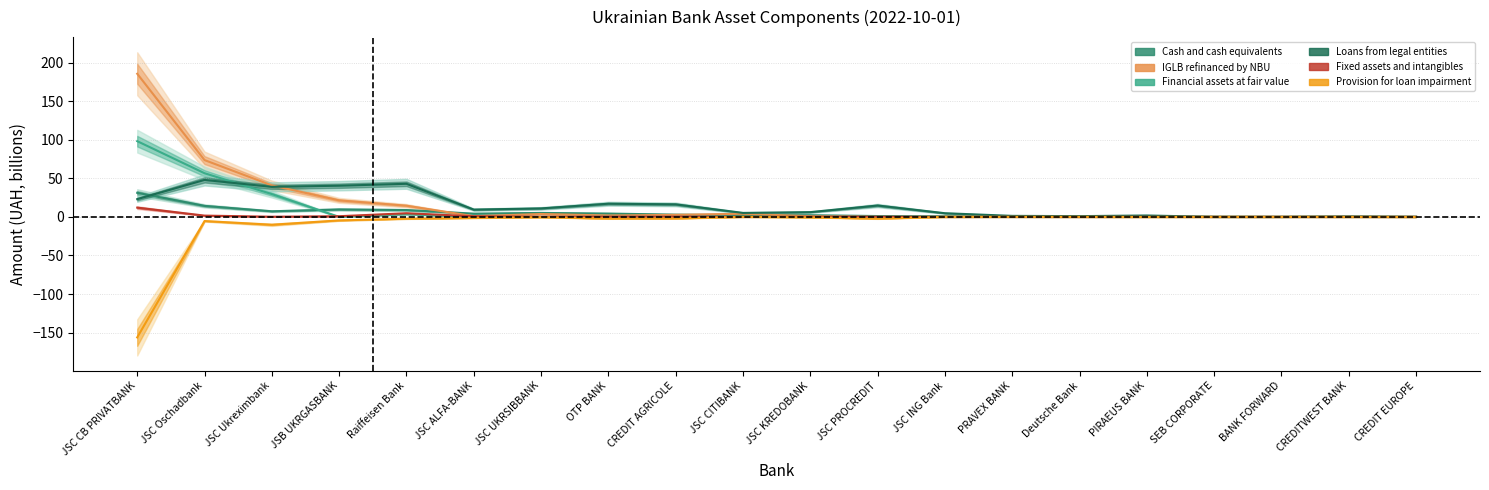

True or false: Fixed assets and intangibles and Cash and cash equivalents intersect in this chart.

False